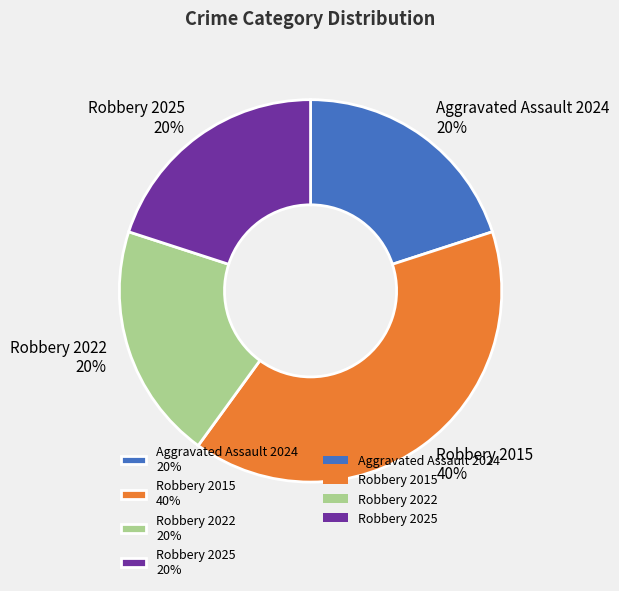

To the nearest percent, what portion does Robbery 2025 represent?

20%